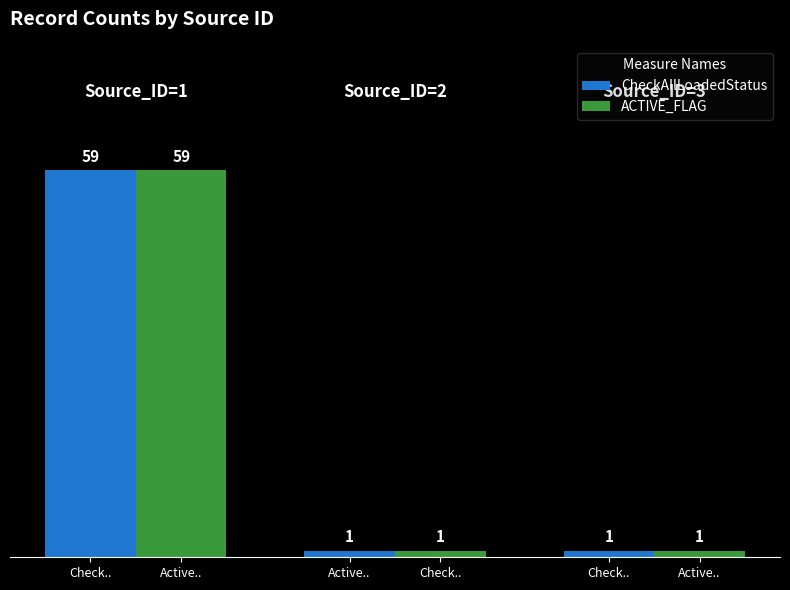

Count the CheckAllLoadedStatus values in the range 1 to 59.

3